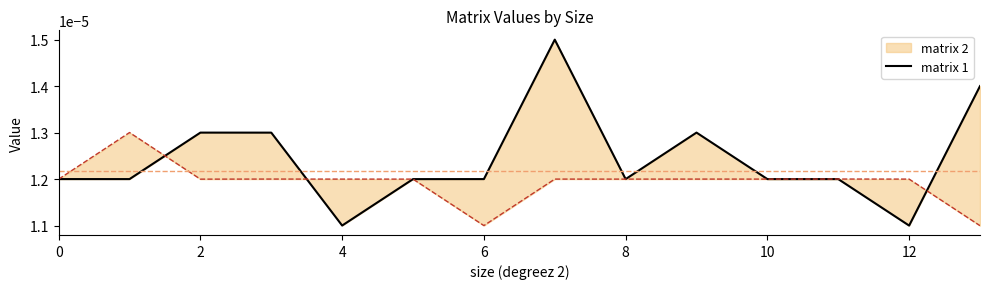

What is the label of the 12th point from the left?

11